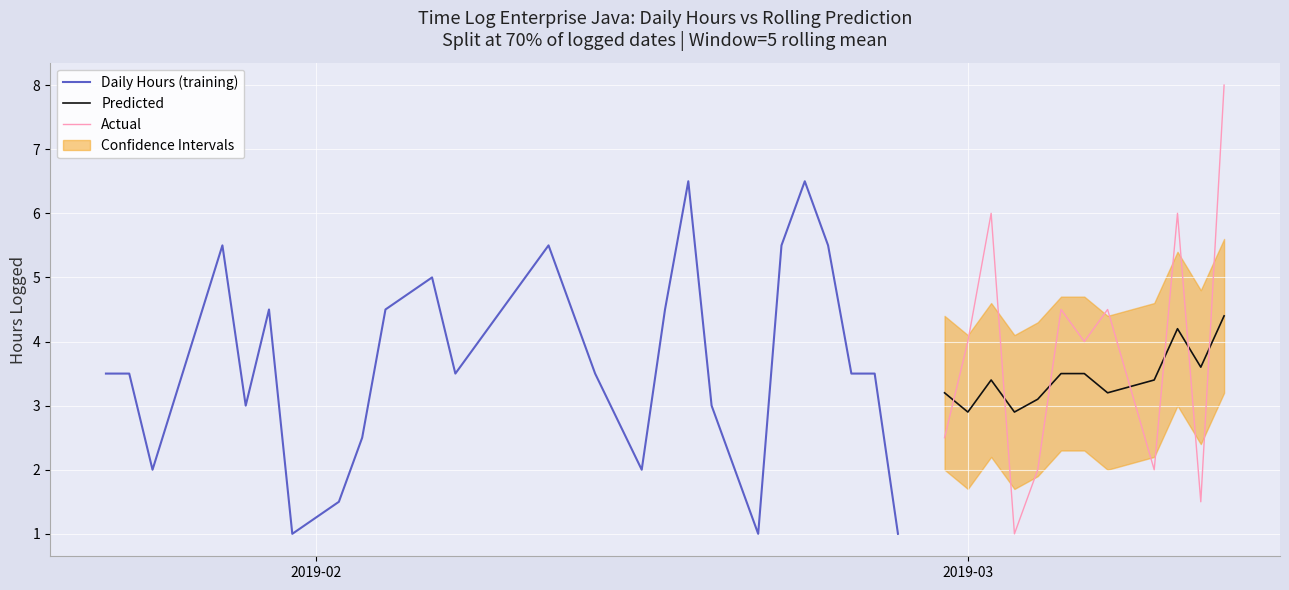

Reading left to right, extract all data points from this chart.

2019-01-23=3.5	2019-01-24=3.5	2019-01-25=2.0	2019-01-28=5.5	2019-01-29=3.0	2019-01-30=4.5	2019-01-31=1.0	2019-02-02=1.5	2019-02-03=2.5	2019-02-04=4.5	2019-02-06=5.0	2019-02-07=3.5	2019-02-11=5.5	2019-02-13=3.5	2019-02-15=2.0	2019-02-16=4.5	2019-02-17=6.5	2019-02-18=3.0	2019-02-20=1.0	2019-02-21=5.5	2019-02-22=6.5	2019-02-23=5.5	2019-02-24=3.5	2019-02-25=3.5	2019-02-26=1.0	2019-02-28=2.5	2019-03-01=4.0	2019-03-02=6.0	2019-03-03=1.0	2019-03-04=2.0	2019-03-05=4.5	2019-03-06=4.0	2019-03-07=4.5	2019-03-09=2.0	2019-03-10=6.0	2019-03-11=1.5	2019-03-12=8.0